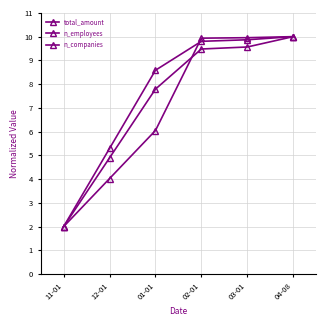

How many lines are shown in the chart?

3